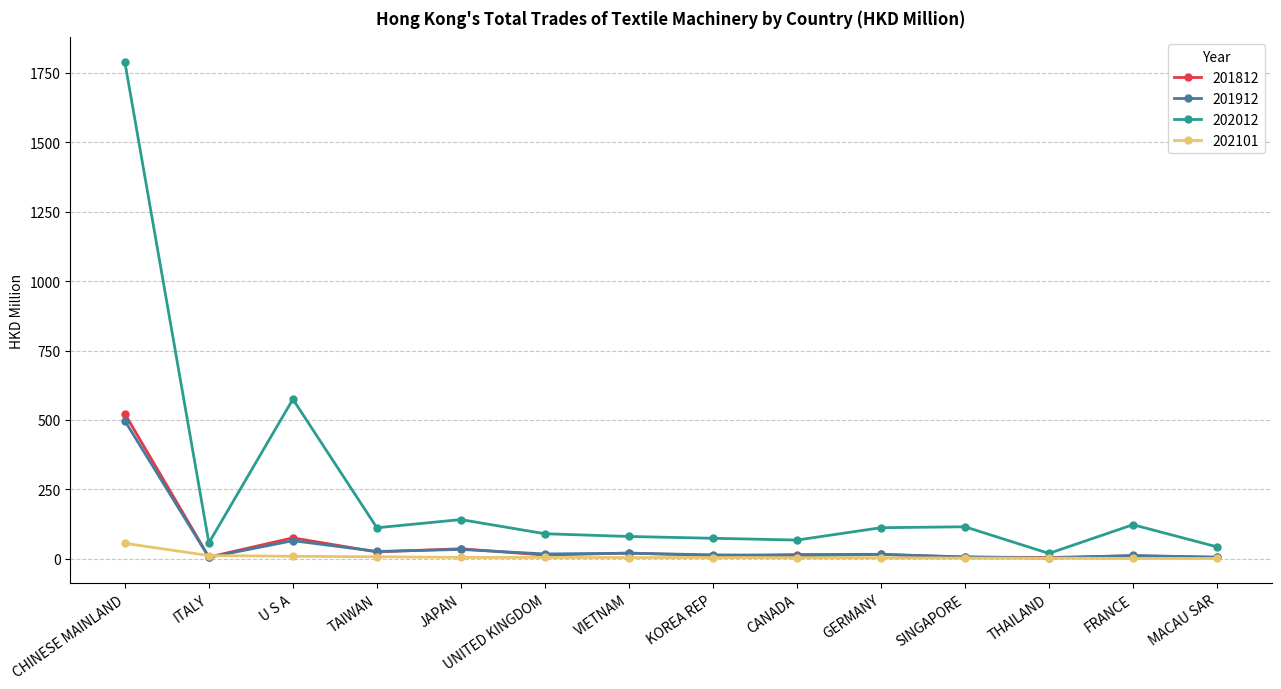

Between which two adjacent categories do 201812 and 202101 first intersect?

CHINESE MAINLAND and ITALY